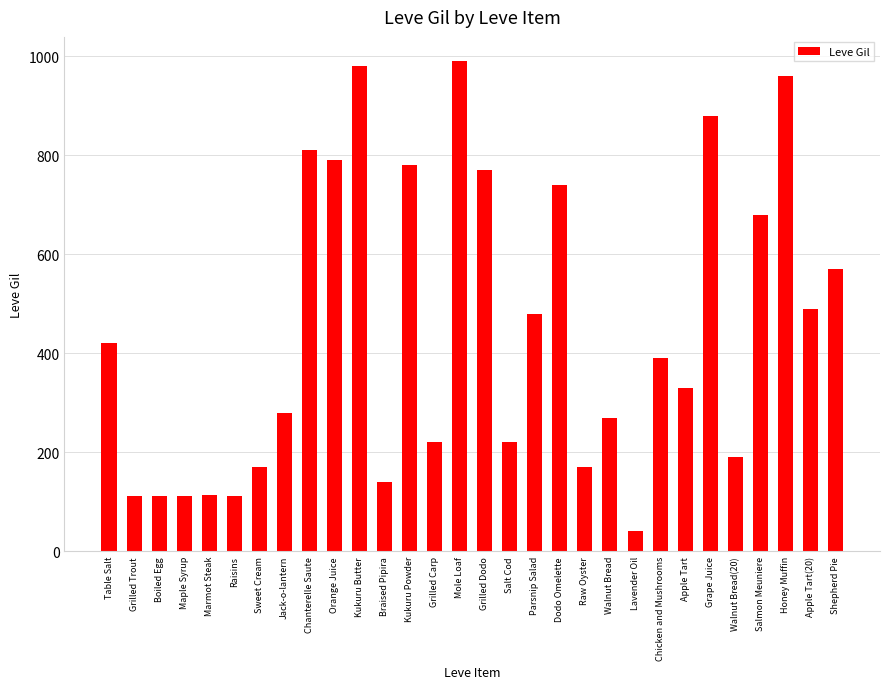

What is the change in value from Walnut Bread to Shepherd Pie?

+300